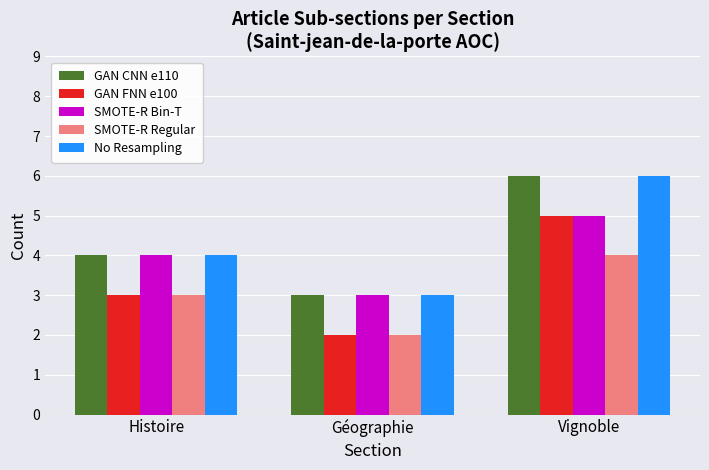

At which label does GAN FNN e100 reach its minimum?

Géographie